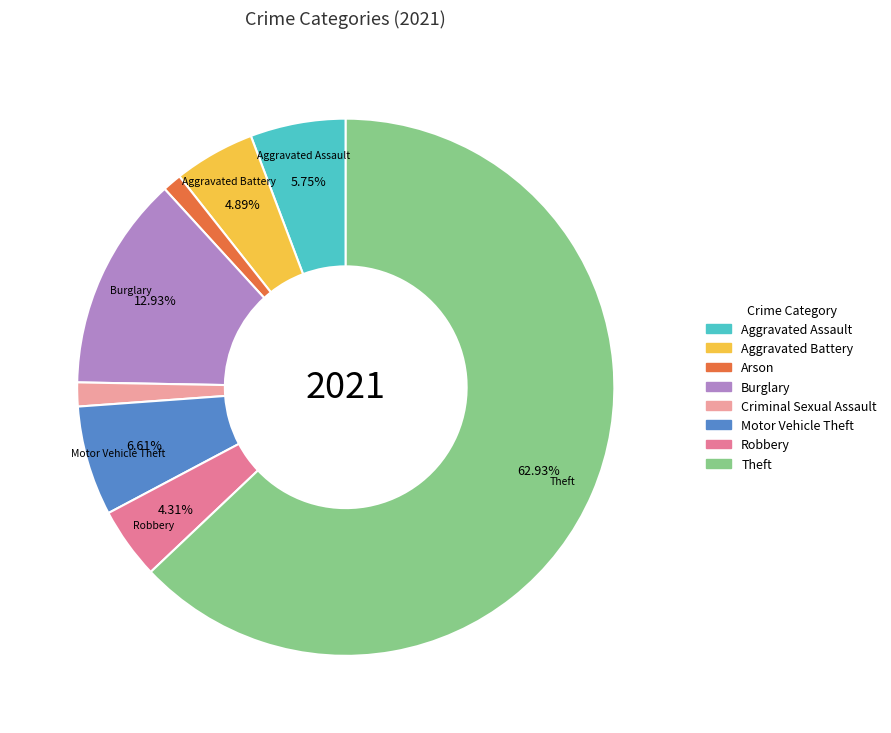

Count the number of slices in the pie.

8